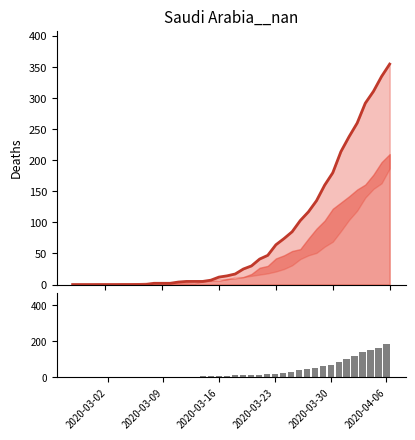

What is the maximum value shown in the chart?

355